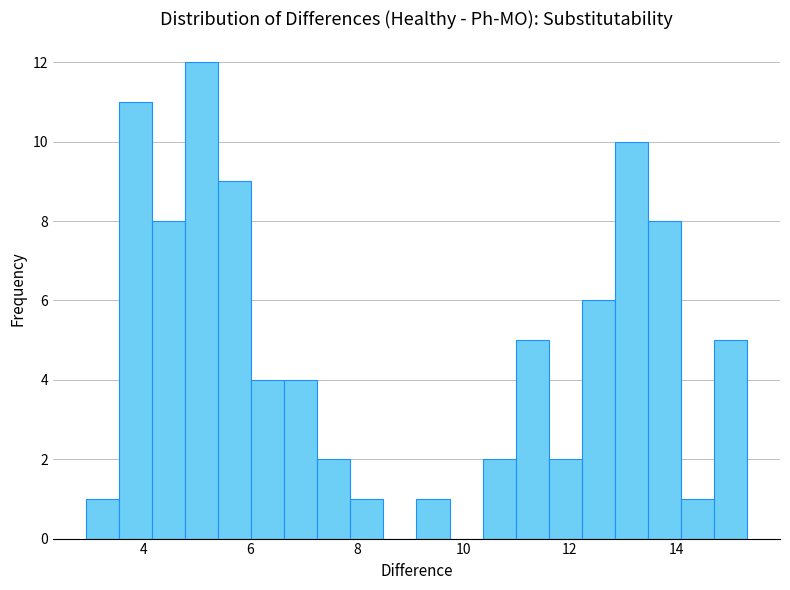

Read against the x-axis, roughly where is the centre of the tallest bar?

5.0